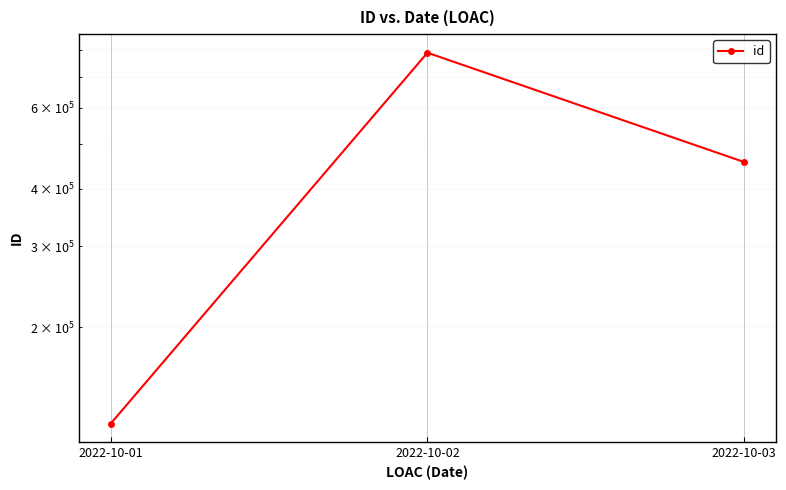

What is the difference between the maximum and minimum values?

665667